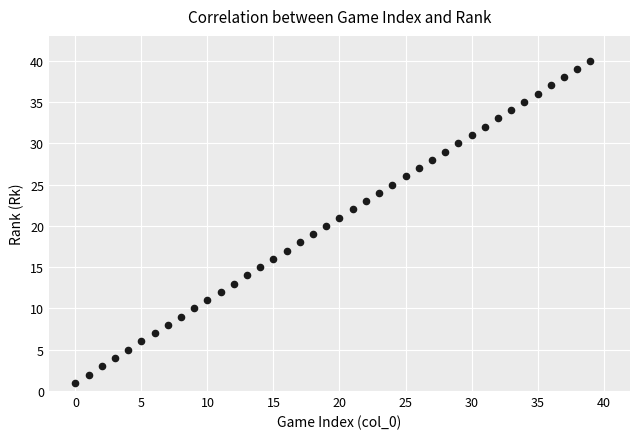

What is the range of Y values (max minus min)?

39